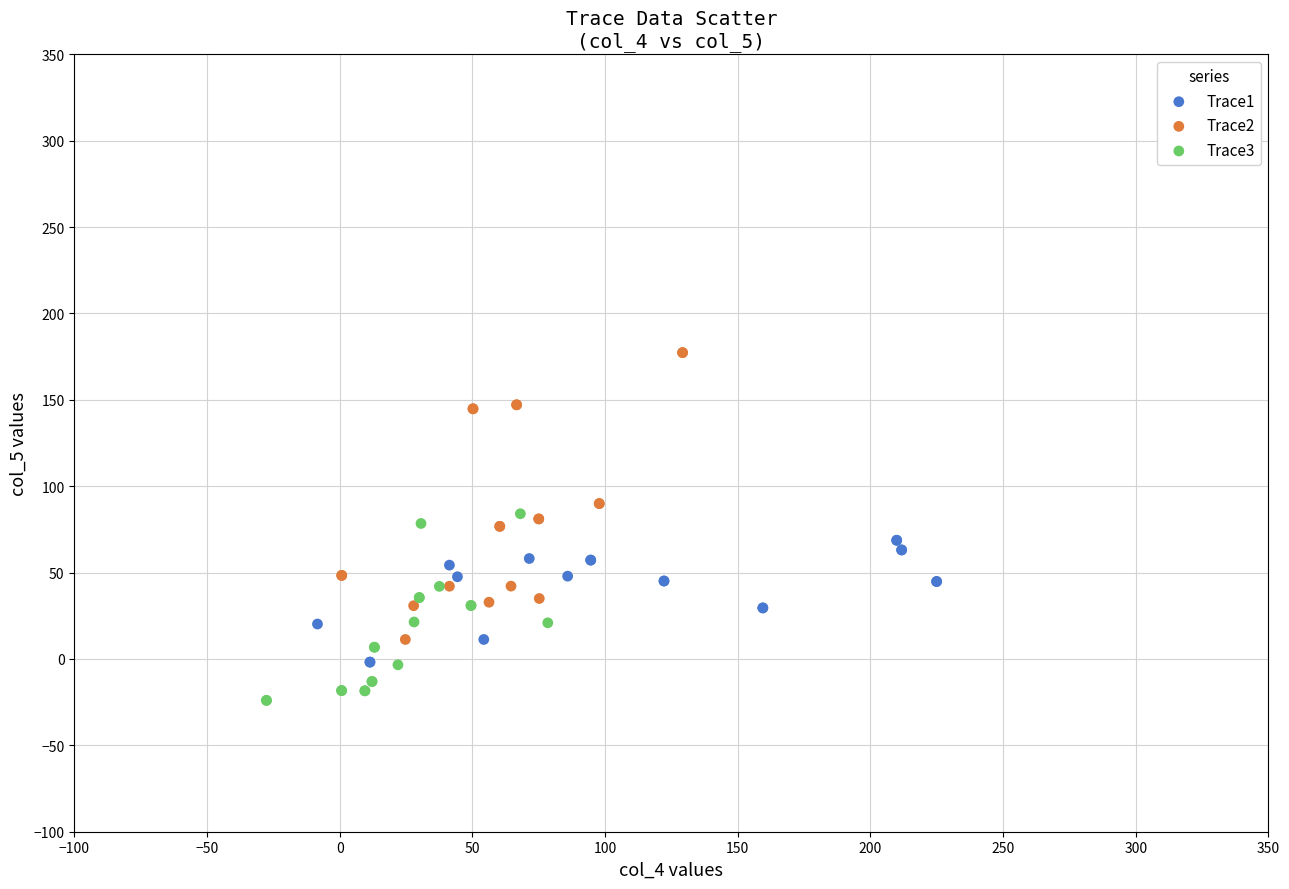

Which series contains the lowest Y value?

Trace3